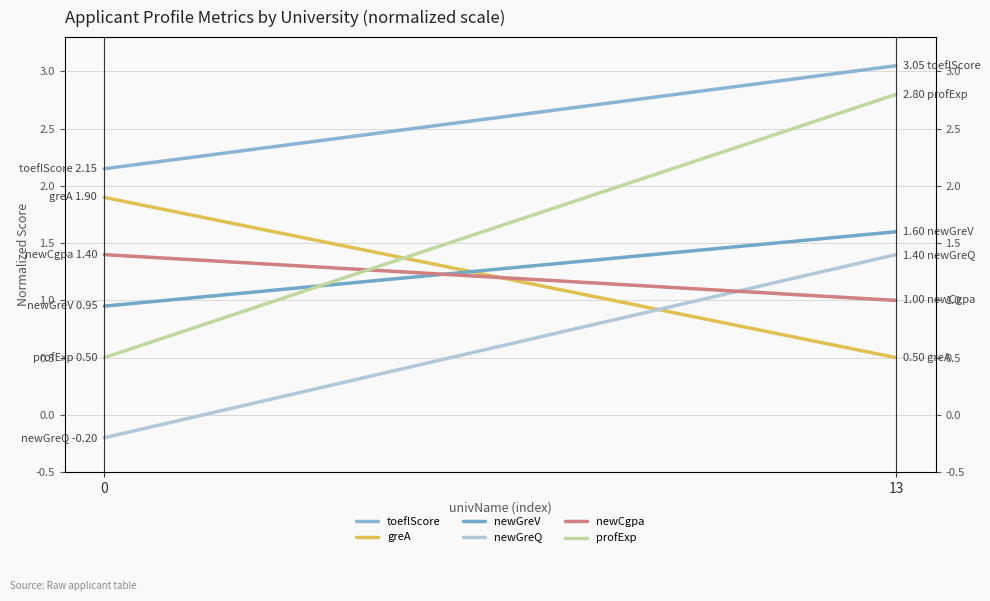

At which category is the sum across all series the highest?

13